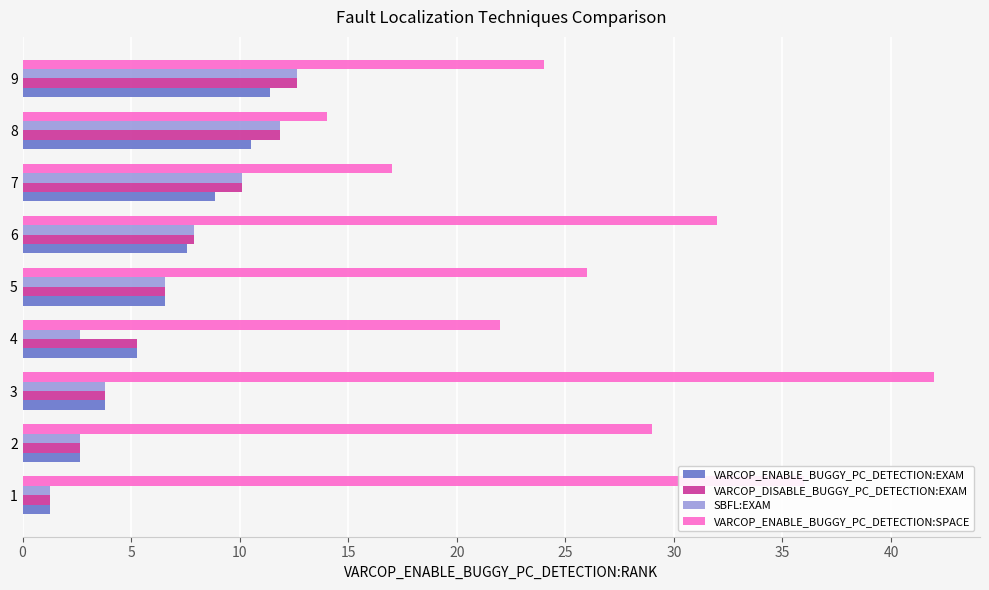

Which series has the largest range (max minus min)?

VARCOP_ENABLE_BUGGY_PC_DETECTION:SPACE